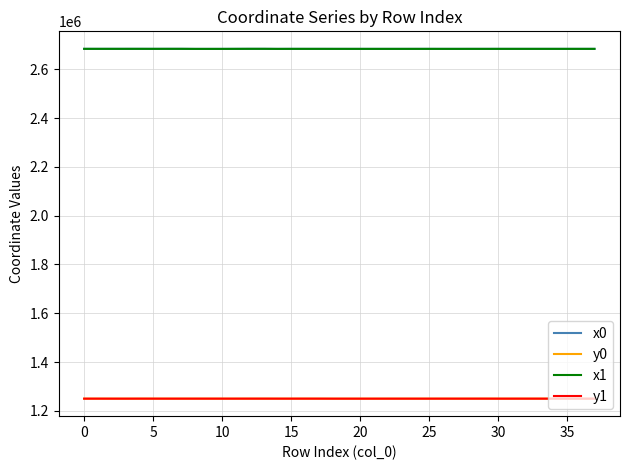

What is the difference between the maximum and second lowest values in the y0 series?

110.4